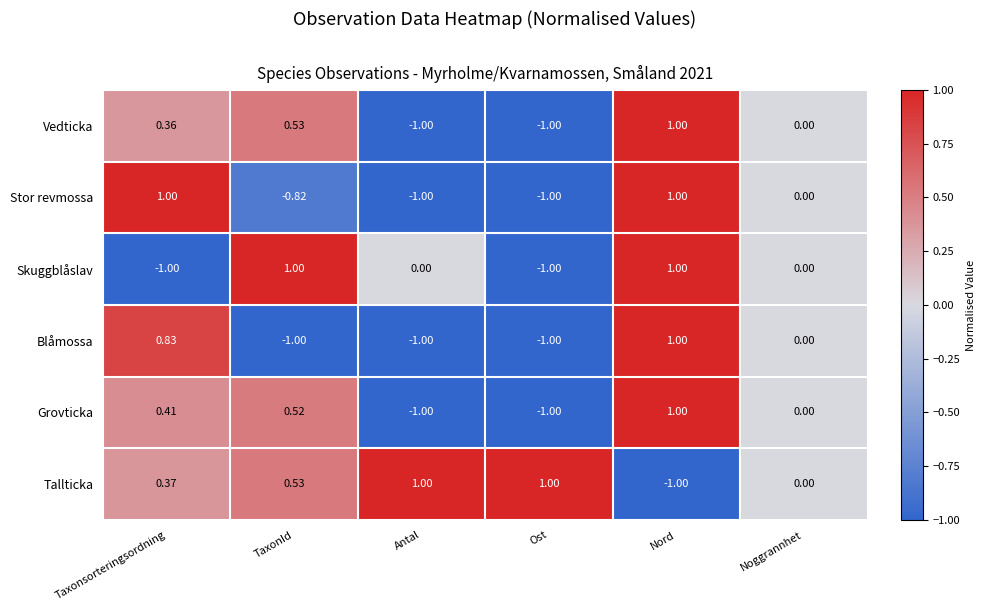

Count the number of categories in the chart.

6